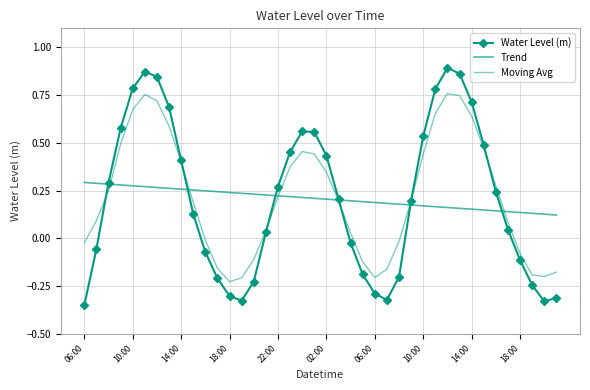

Is this an area chart (filled region under the line)?

No